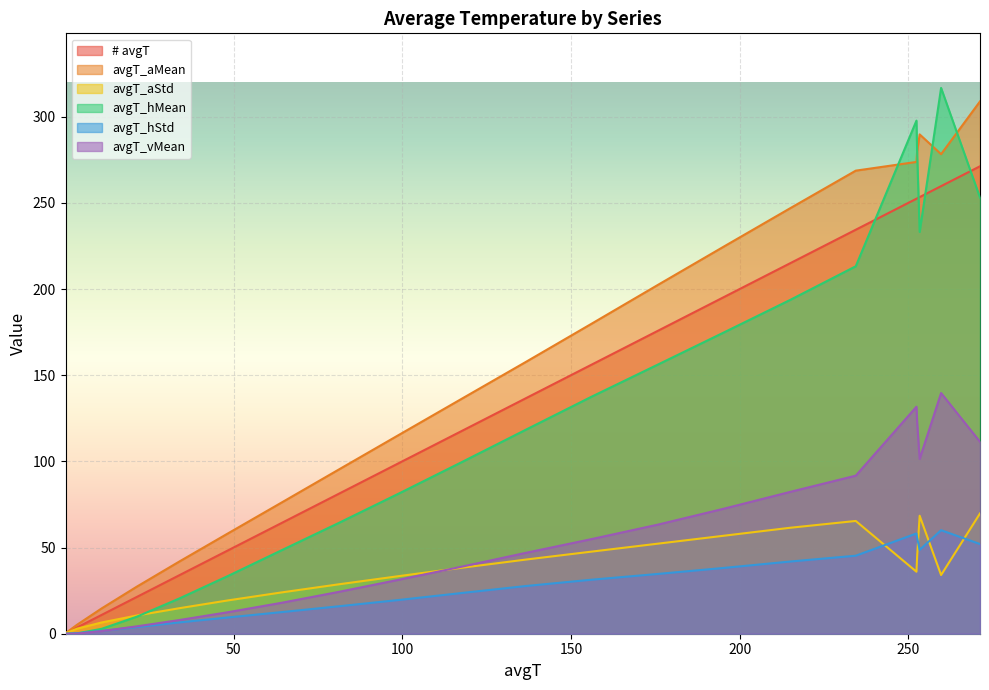

True or false: # avgT and avgT_aMean intersect in this chart.

False